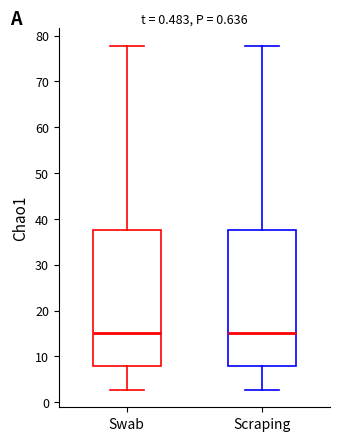

Reading left to right, transcribe this box plot: for each box, give where its median line is, the range the box spans, and where its two whiskers end, as read against the y-axis. The values are not printed on the chart, so give them approximately, as read against the axis.

Swab: median 15, box 8 to 38, whiskers 3 to 78
Scraping: median 15, box 8 to 38, whiskers 3 to 78